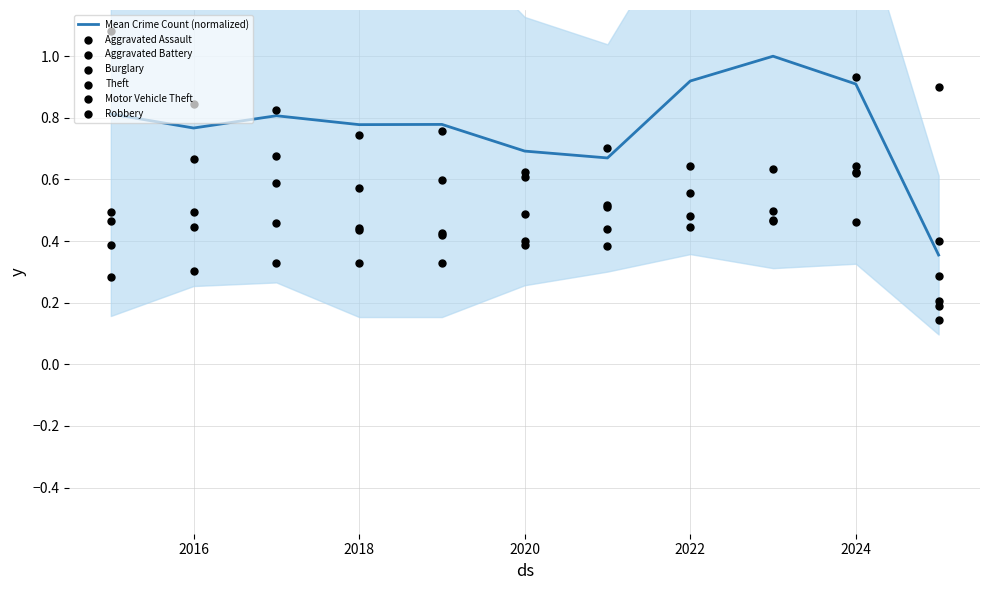

Is the value of Theft at 2019 greater than the value of Aggravated Assault at 2020?

Yes